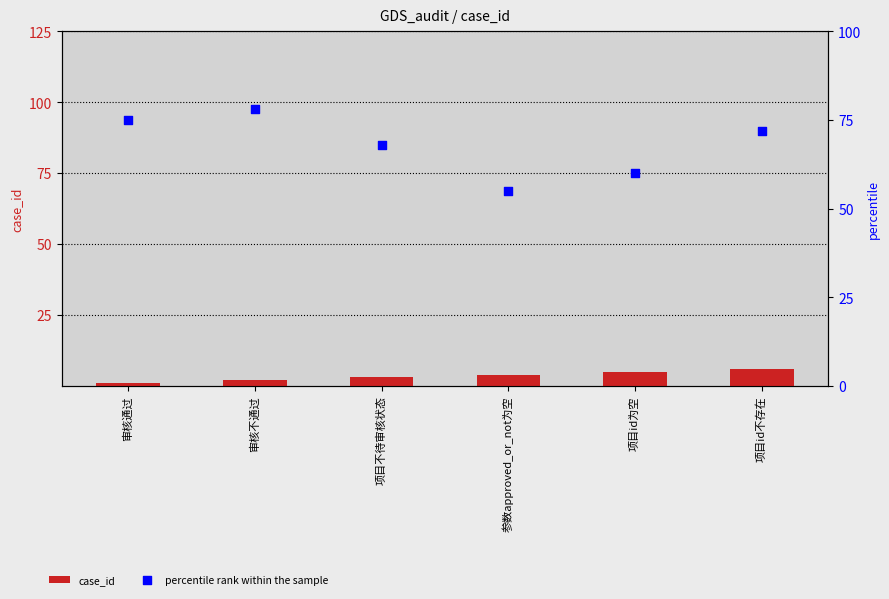

Is the value of percentile rank within the sample at 项目id为空 greater than the value of case_id at 审核通过?

Yes